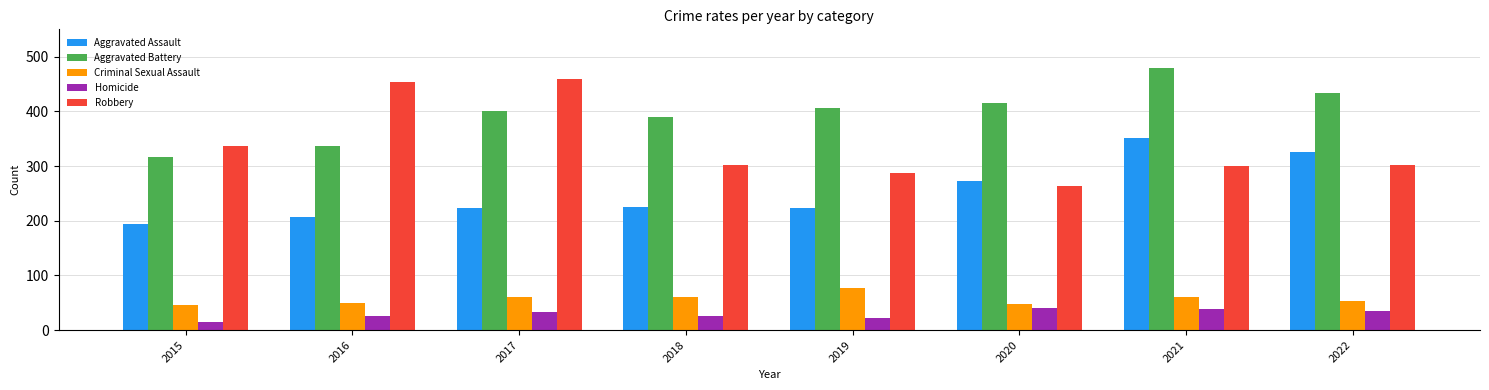

The Criminal Sexual Assault series shows 61 at 2021. True or false?

True